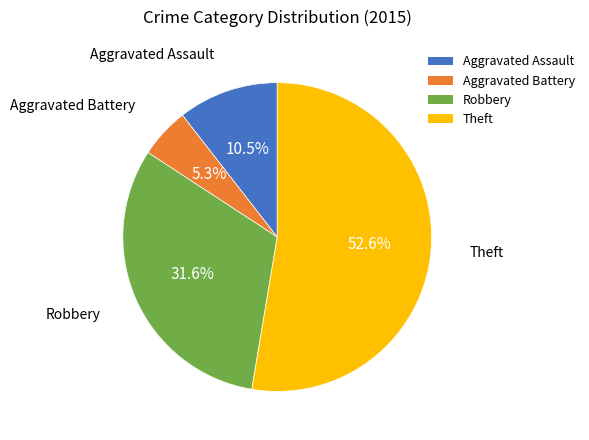

Which category has the smallest portion of the pie?

Aggravated Battery